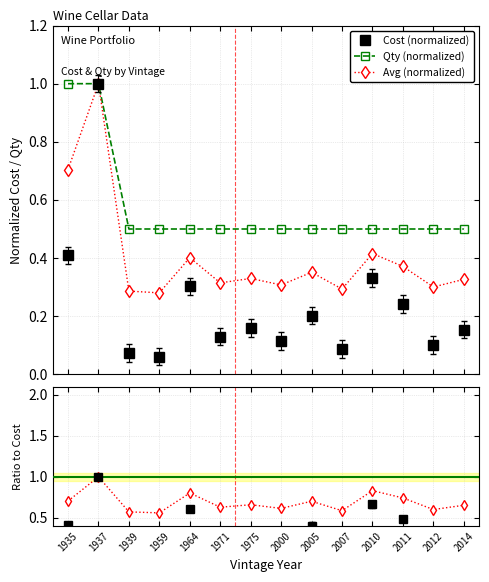

Which has a higher value, 1971 or 1937?

1937